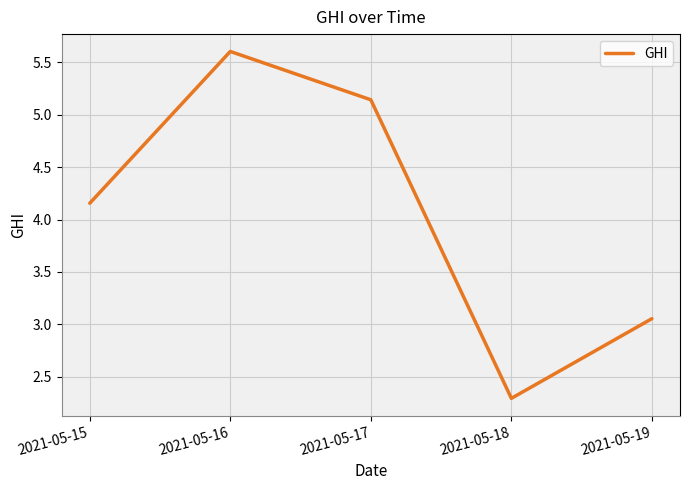

Approximately how many times larger is the value at 2021-05-17 compared to 2021-05-16?

0.9